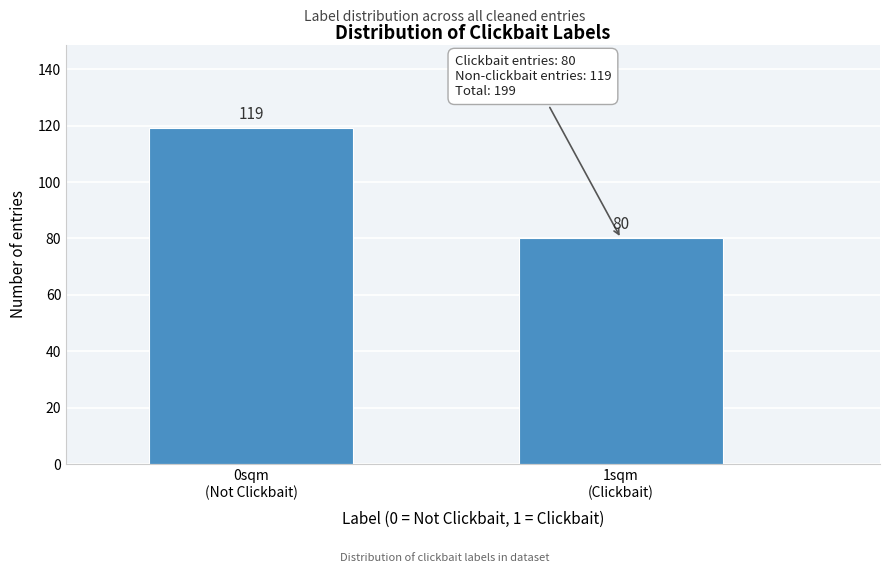

Reading left to right, transcribe all the data shown in this chart.

119	80